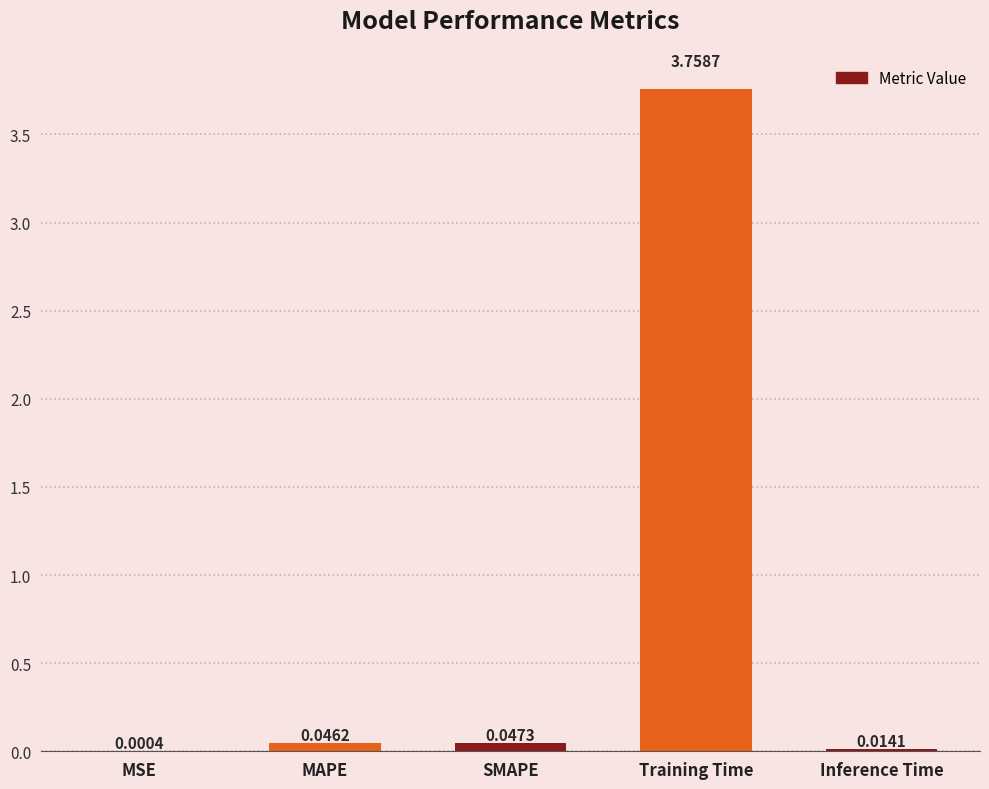

What is the sum of all values?

3.9